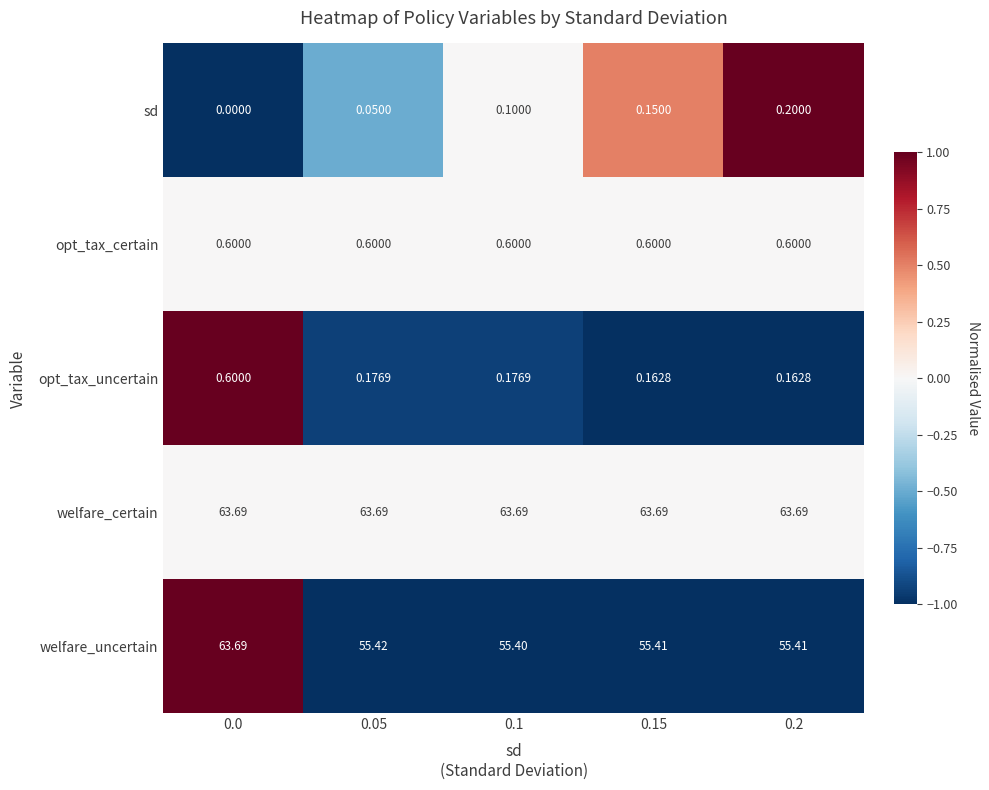

Is the value of sd at 0.15 greater than the value of welfare_uncertain at 0.2?

No